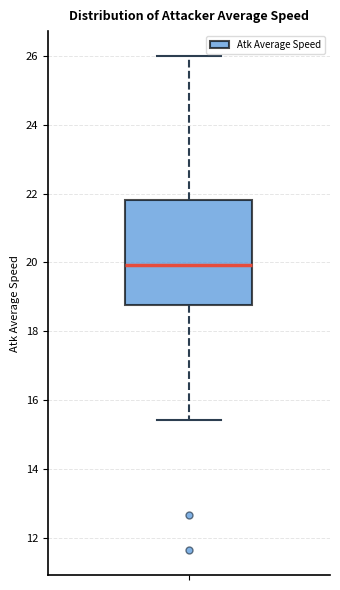

Where is the upper edge of the box on the y-axis? The values are not printed on the chart, so give them approximately, as read against the axis.

21.8